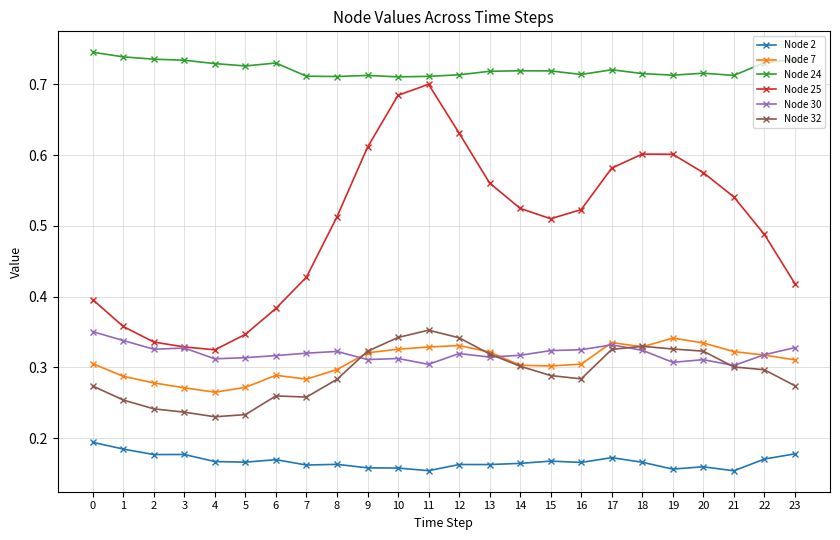

Is the value of Node 25 at 5 greater than the value of Node 24 at 1?

No